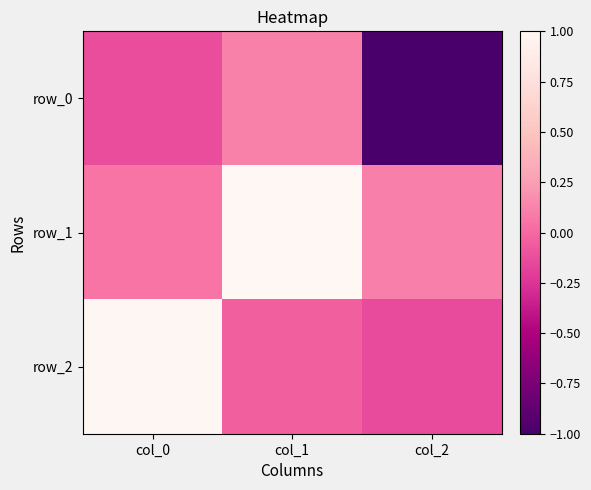

What is the sum of all row_1 values?

1.2